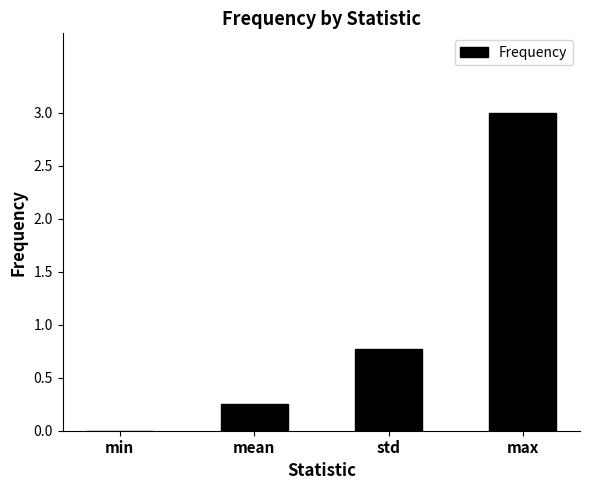

Which category has the highest value across all series?

max